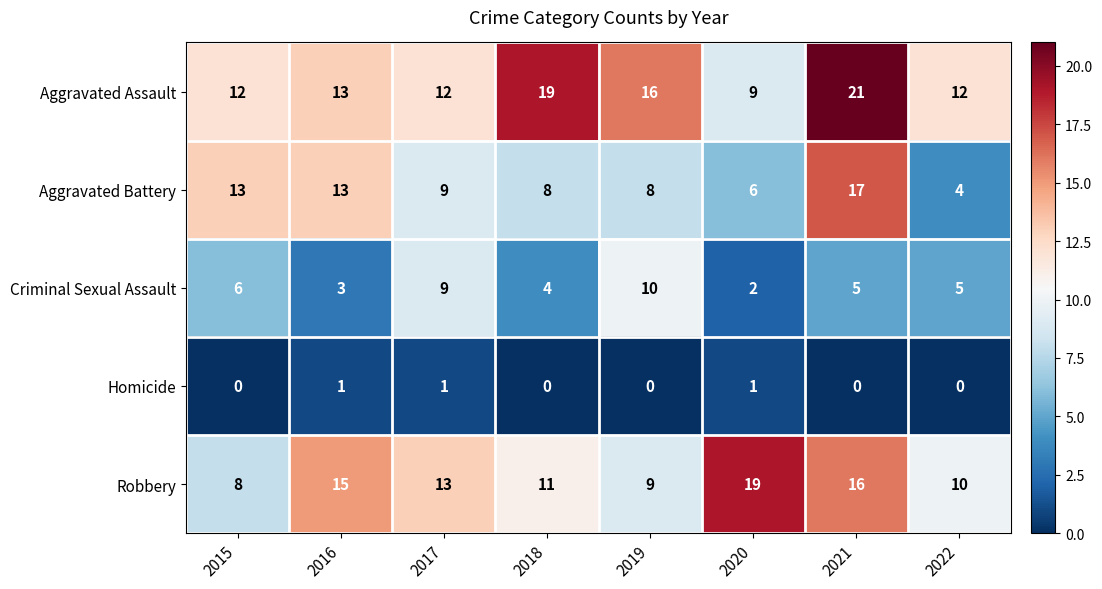

Where does the Robbery series first go above 13?

2016